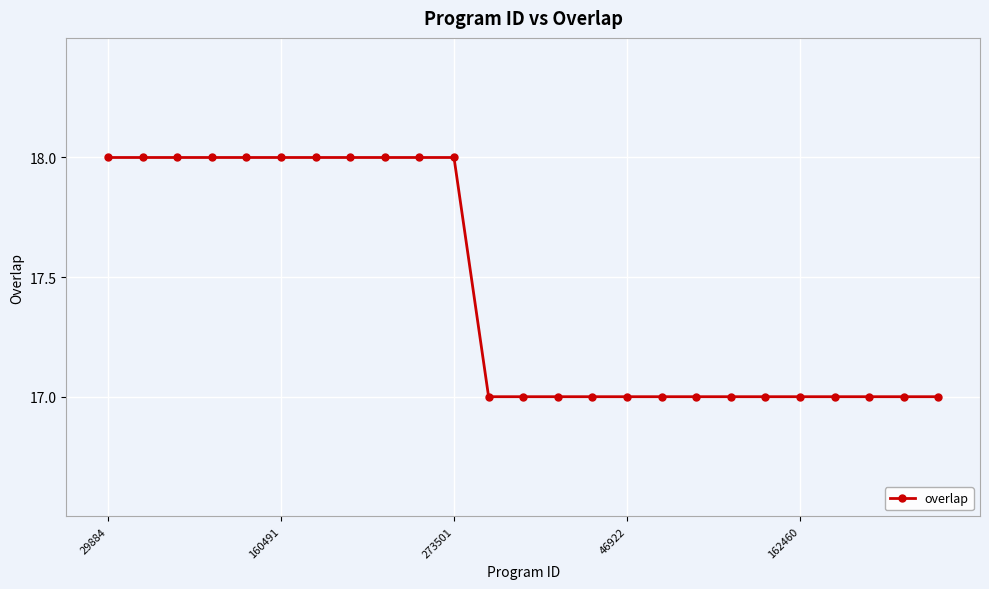

What is the greatest value displayed?

18